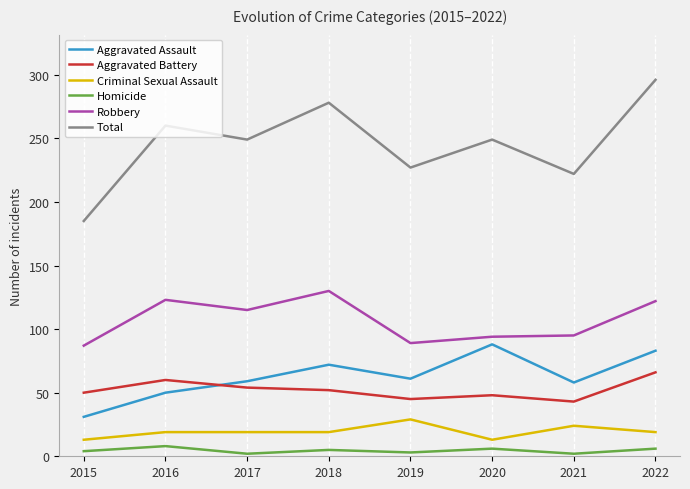

How many values in the Aggravated Battery series are below 52?

4